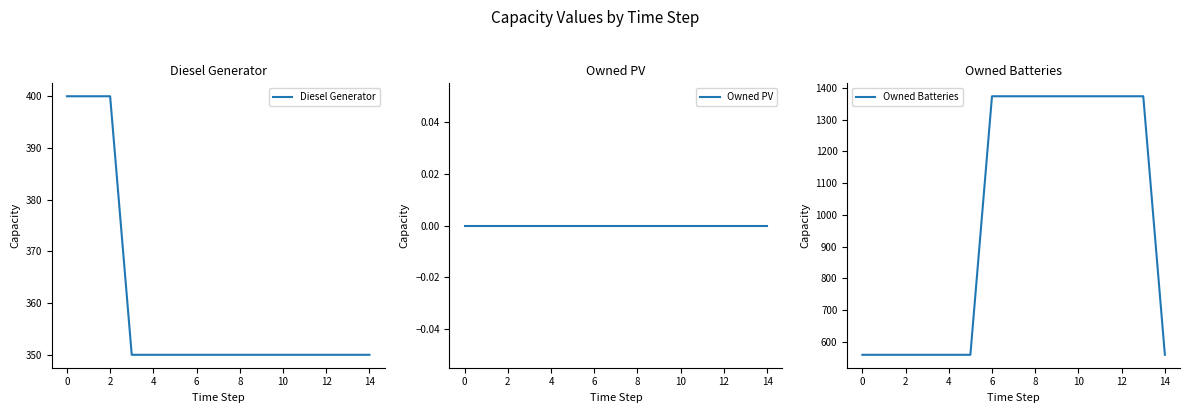

What is the total value across all series at 2?

959